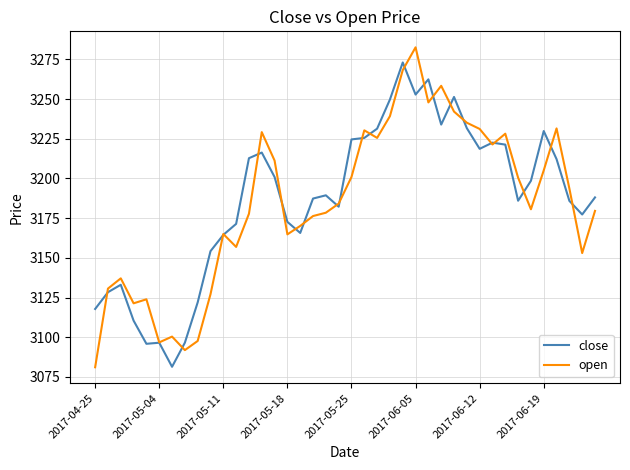

Rank the series by their maximum value, from highest to lowest.

open, close